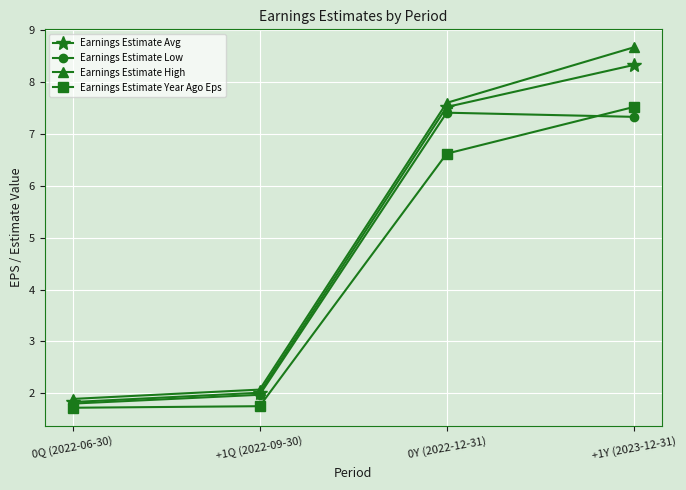

What is the value of the Earnings Estimate High point at the 1st from the left?

1.9